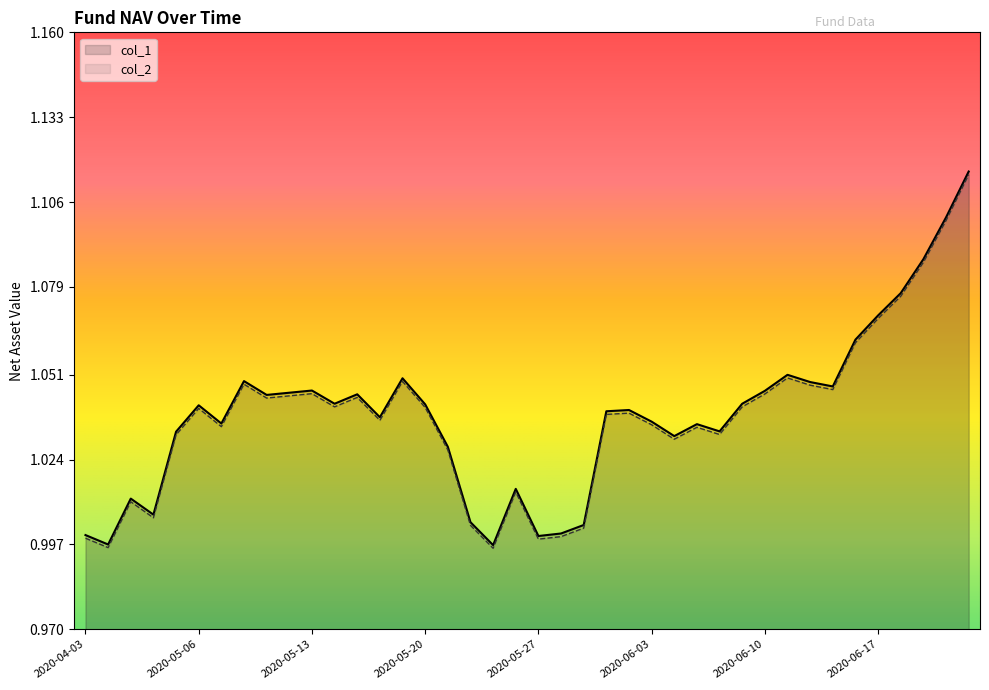

What is the maximum value shown in the chart?

1.1